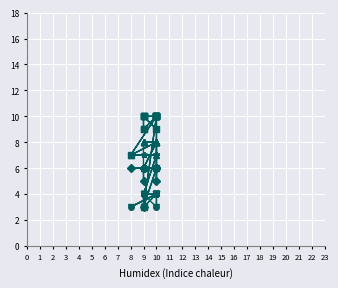

Is the value of id10574 at 9 greater than the value of id10575 at 10?

Yes